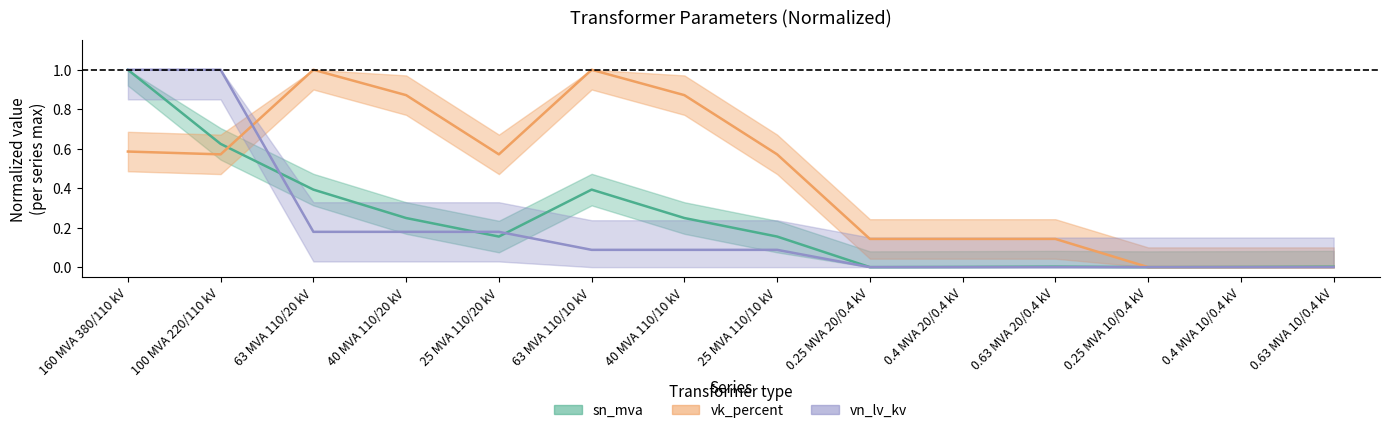

What is the difference between the maximum and minimum values in the vn_lv_kv line series?

1.0